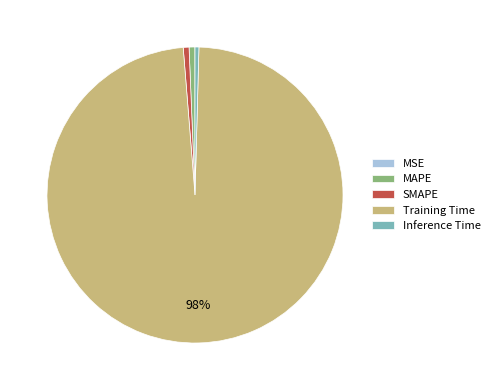

Does Training Time represent more than half of the total?

Yes